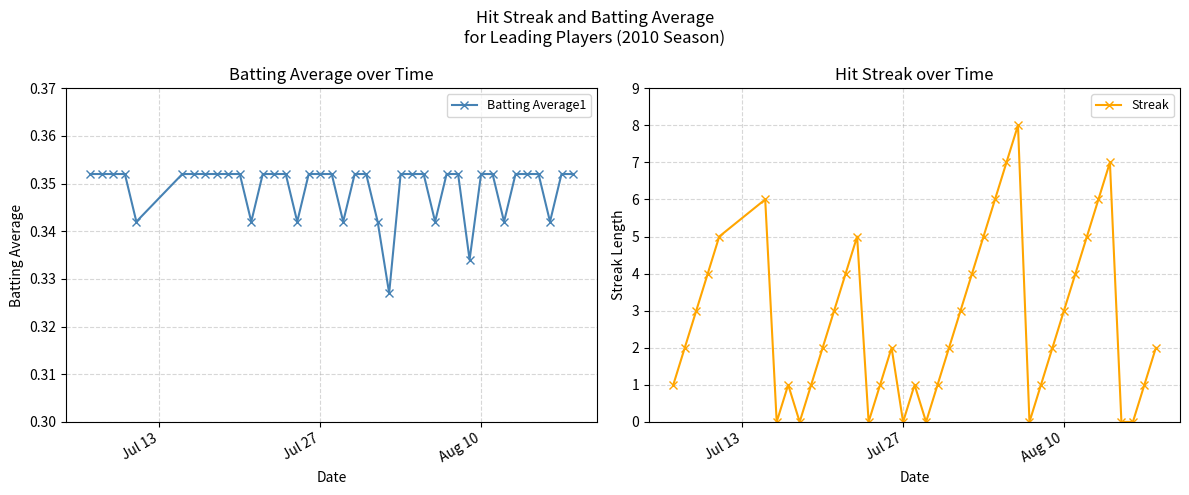

What is the average value of the Batting Average1 series?

0.3